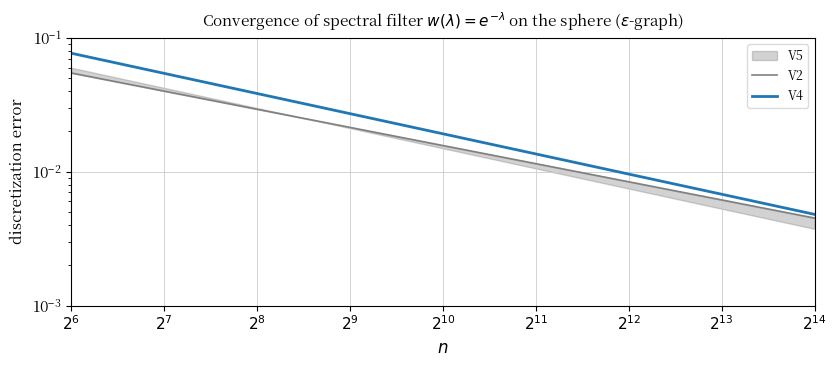

True or false: V4 and V2 intersect in this chart.

False